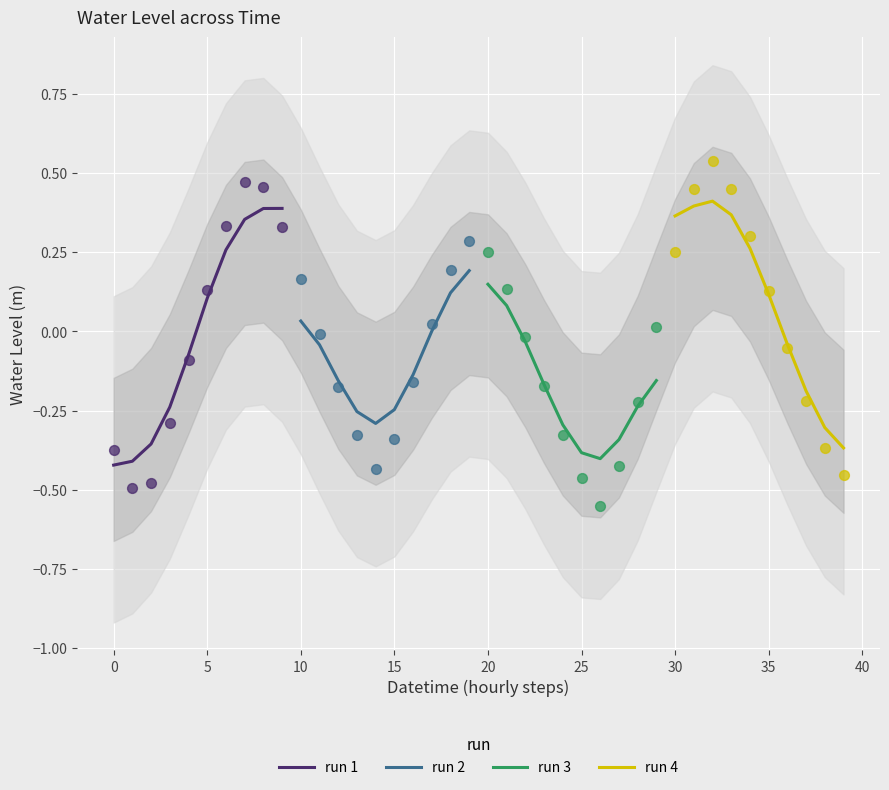

Which series has the largest total across all categories?

run 4